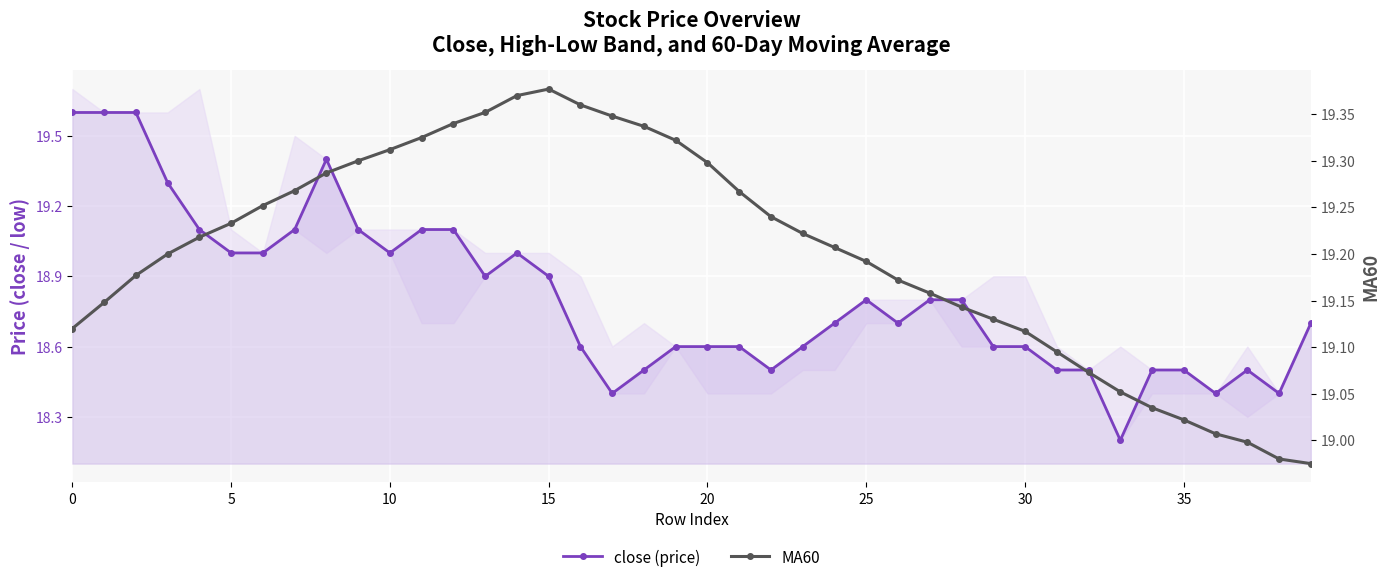

The MA60 series shows 19.2 at 25. True or false?

True